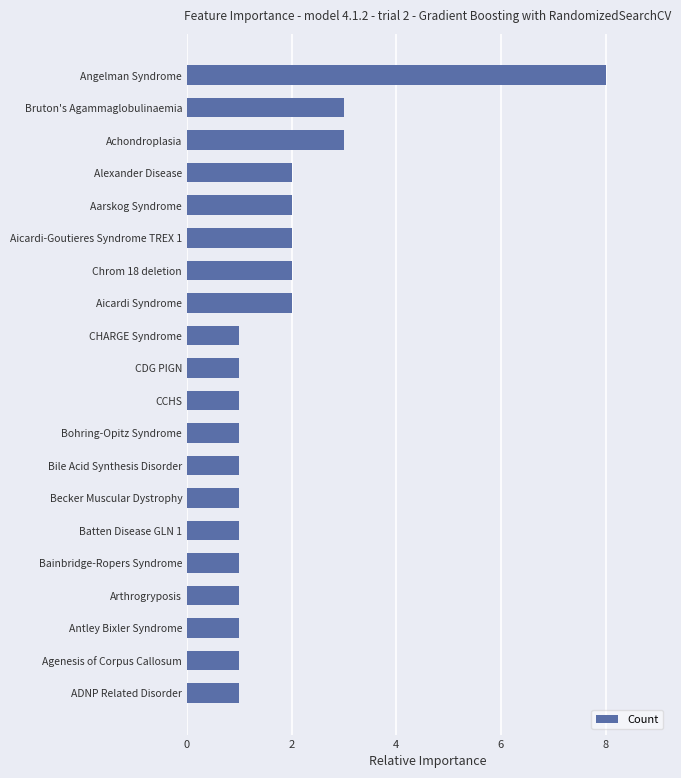

Reading bottom to top, transcribe all the data shown in this chart.

ADNP Related Disorder=1	Agenesis of Corpus Callosum=1	Antley Bixler Syndrome=1	Arthrogryposis=1	Bainbridge-Ropers Syndrome=1	Batten Disease GLN 1=1	Becker Muscular Dystrophy=1	Bile Acid Synthesis Disorder=1	Bohring-Opitz Syndrome=1	CCHS=1	CDG PIGN=1	CHARGE Syndrome=1	Aicardi Syndrome=2	Chrom 18 deletion=2	Aicardi-Goutieres Syndrome TREX 1=2	Aarskog Syndrome=2	Alexander Disease=2	Achondroplasia=3	Bruton's Agammaglobulinaemia=3	Angelman Syndrome=8